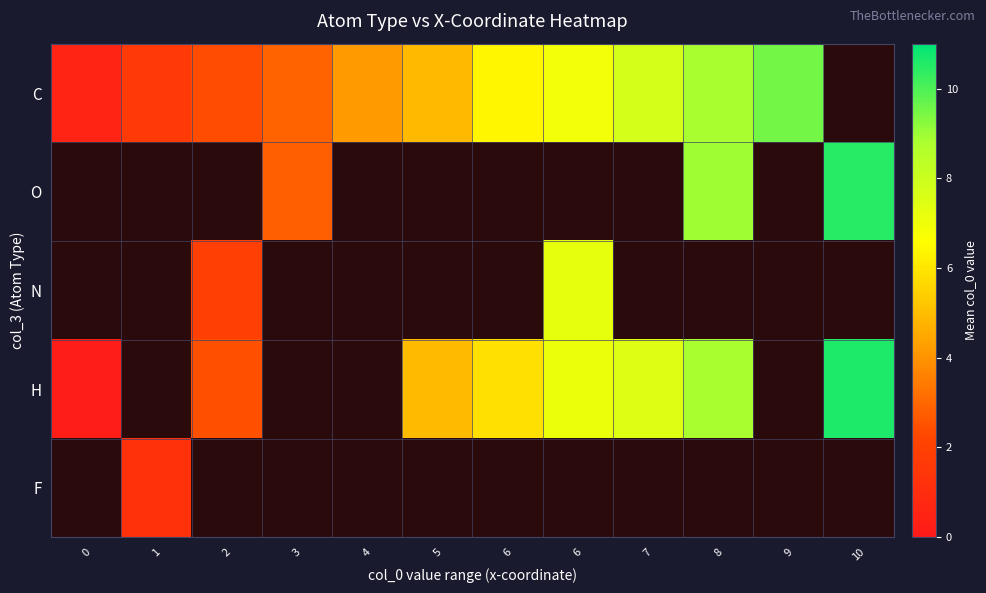

What is the minimum value shown in the chart?

0.2